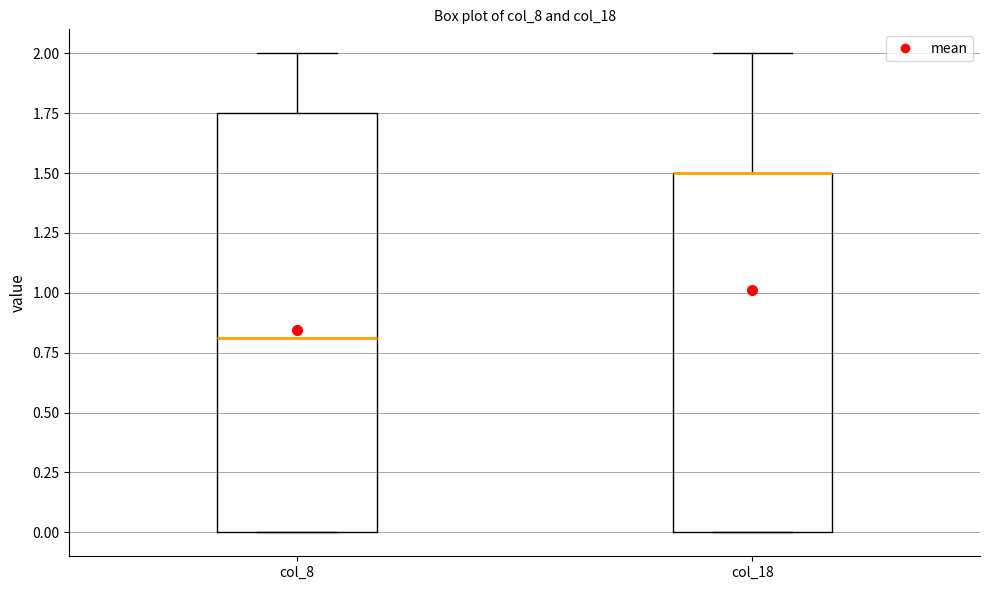

Reading left to right, transcribe this box plot: for each box, give where its median line is, the range the box spans, and where its two whiskers end, as read against the y-axis. The values are not printed on the chart, so give them approximately, as read against the axis.

col_8: median 0.80, box 0.00 to 1.75, whiskers 0.00 to 2.00
col_18: median 1.50 (drawn on the box's upper edge), box 0.00 to 1.50, whiskers 0.00 to 2.00